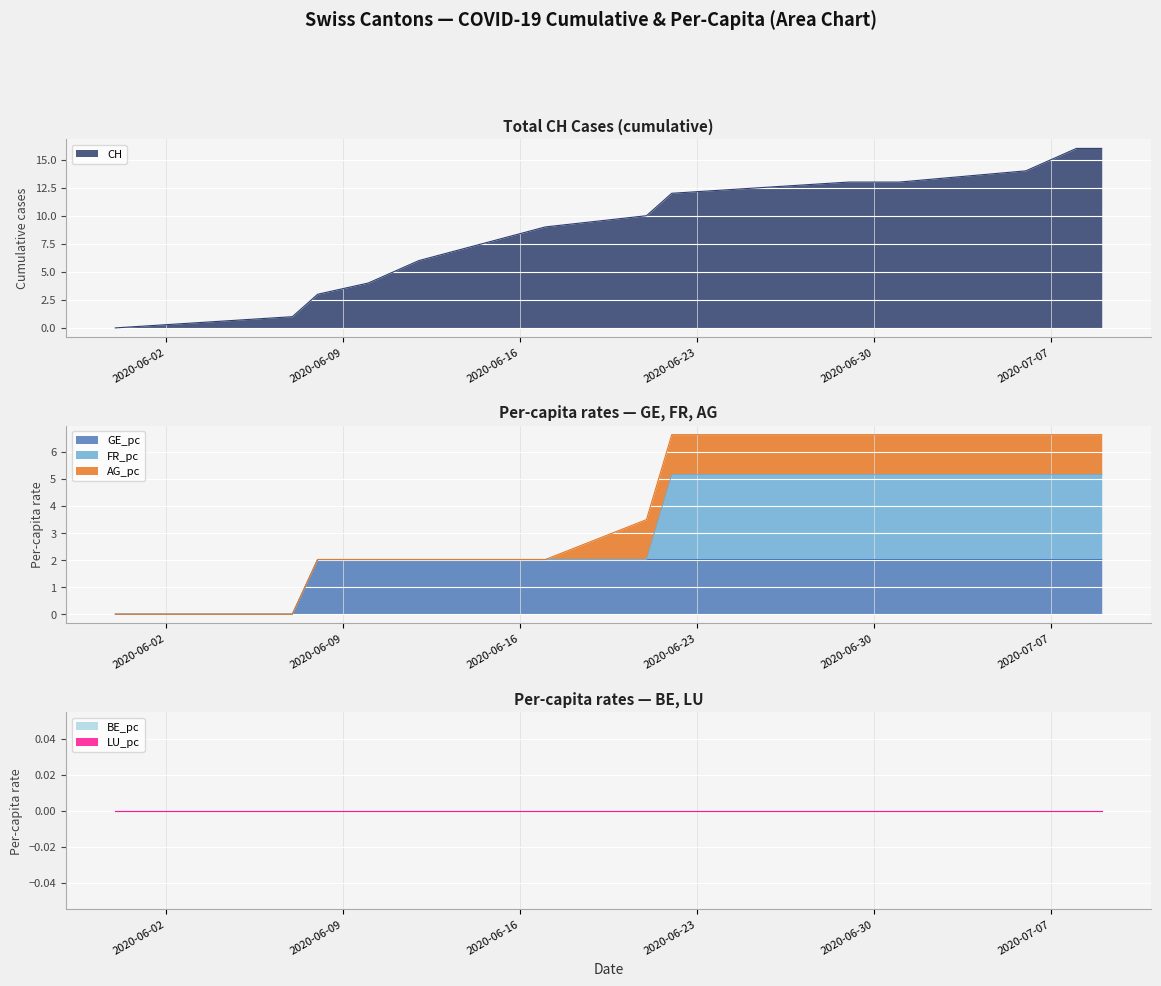

The value of GE_pc at 2020-06-10 is 0.0. True or false?

False